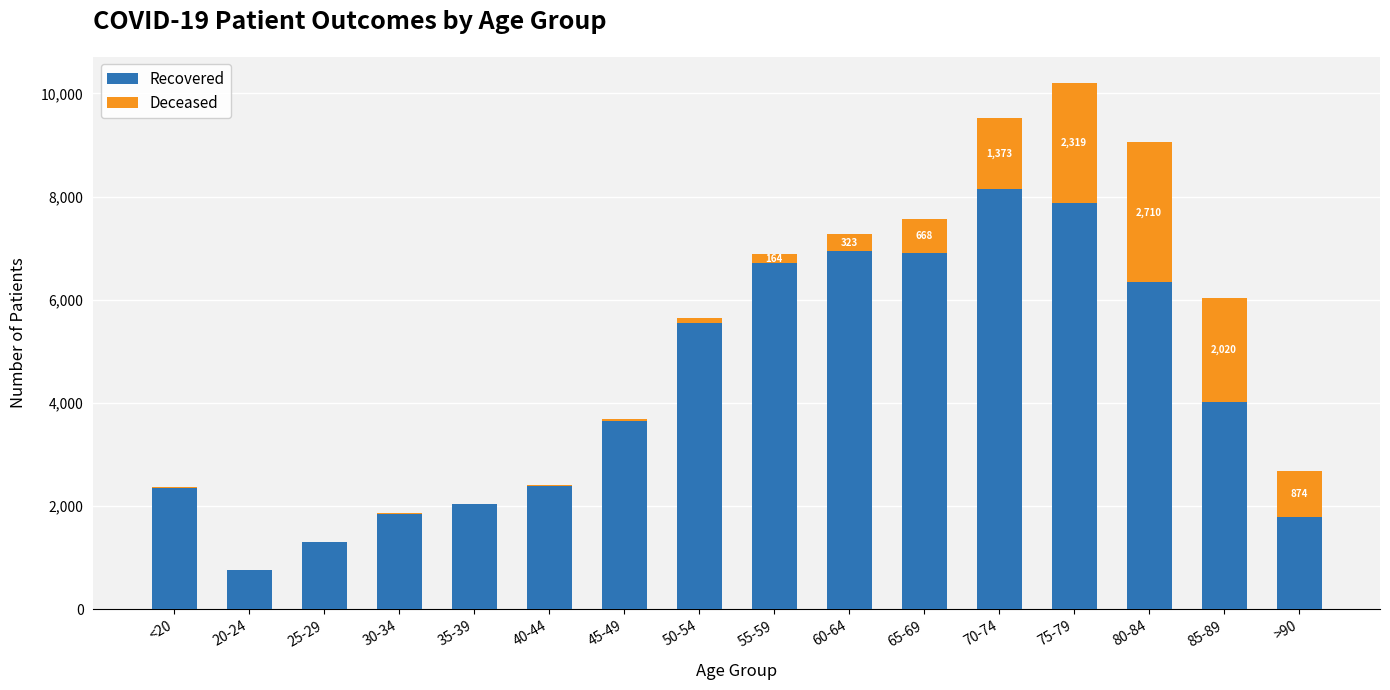

At which category is the sum across all series the highest?

75-79